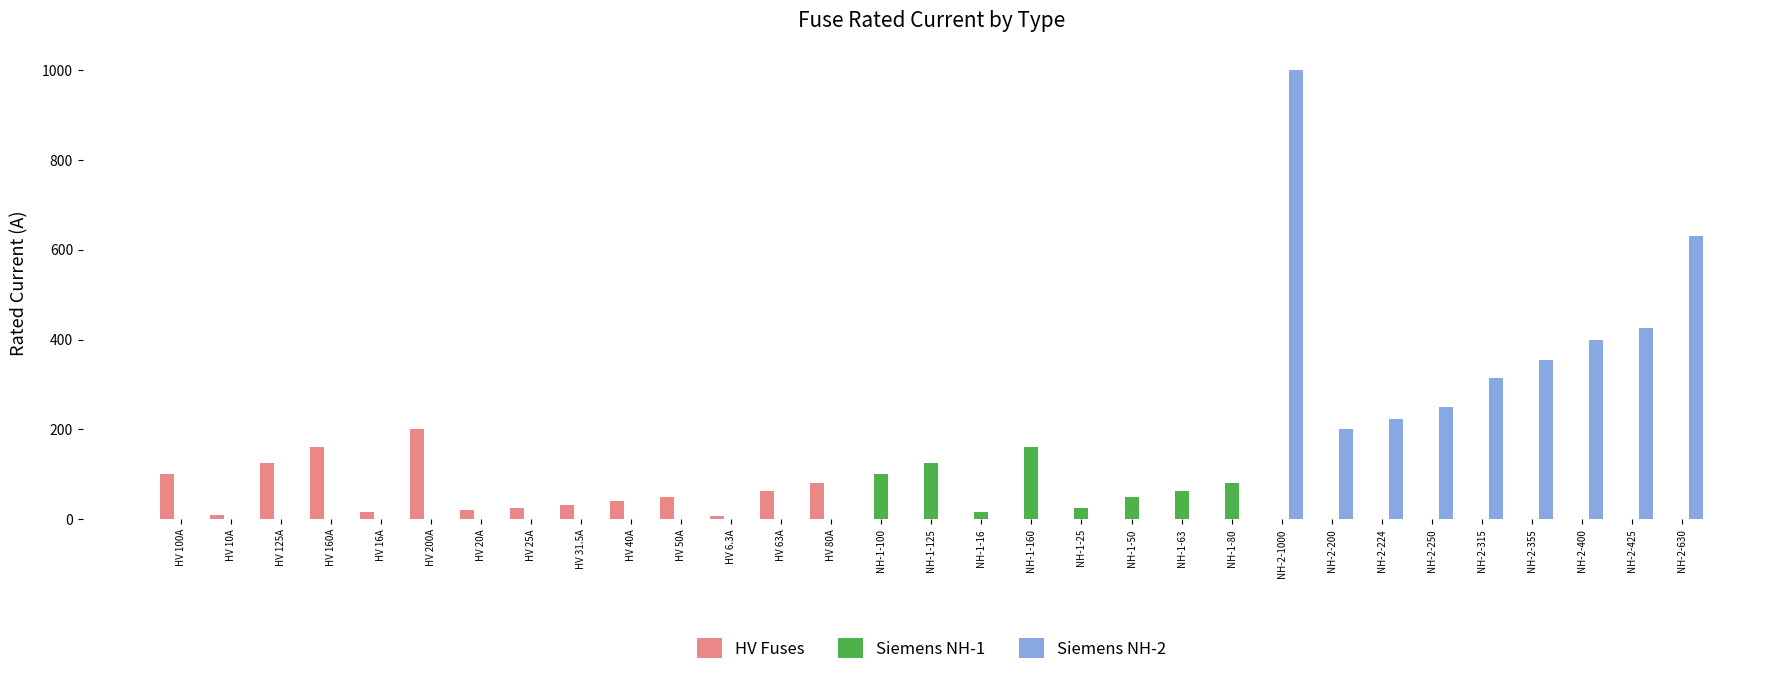

Which series has the largest range (max minus min)?

Siemens NH-2